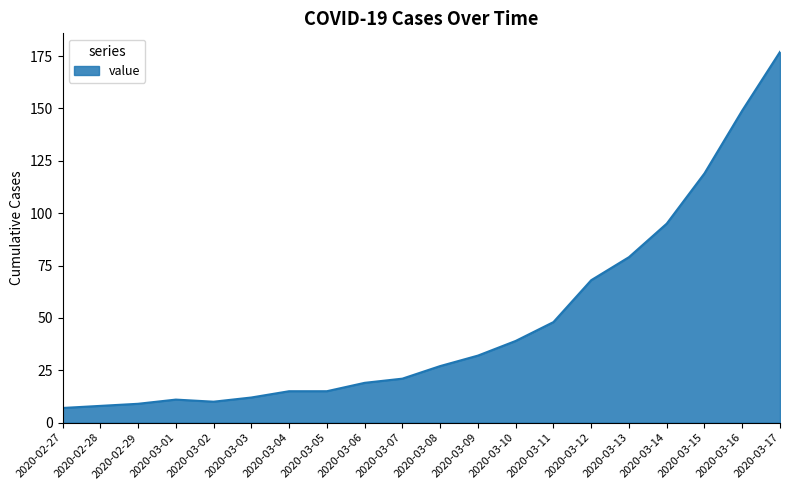

Reading left to right, what are all the values shown in this chart?

7	8	9	11	10	12	15	15	19	21	27	32	39	48	68	79	95	119	149	177